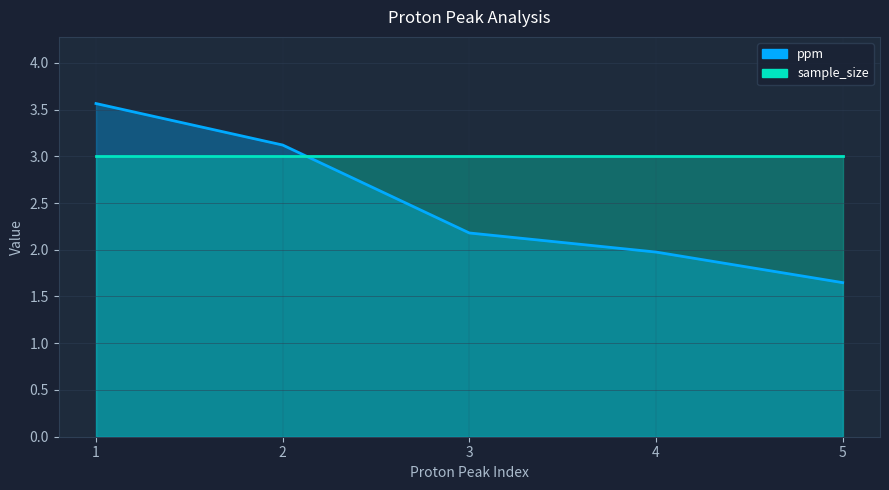

How many data points in ppm are less than 2?

2